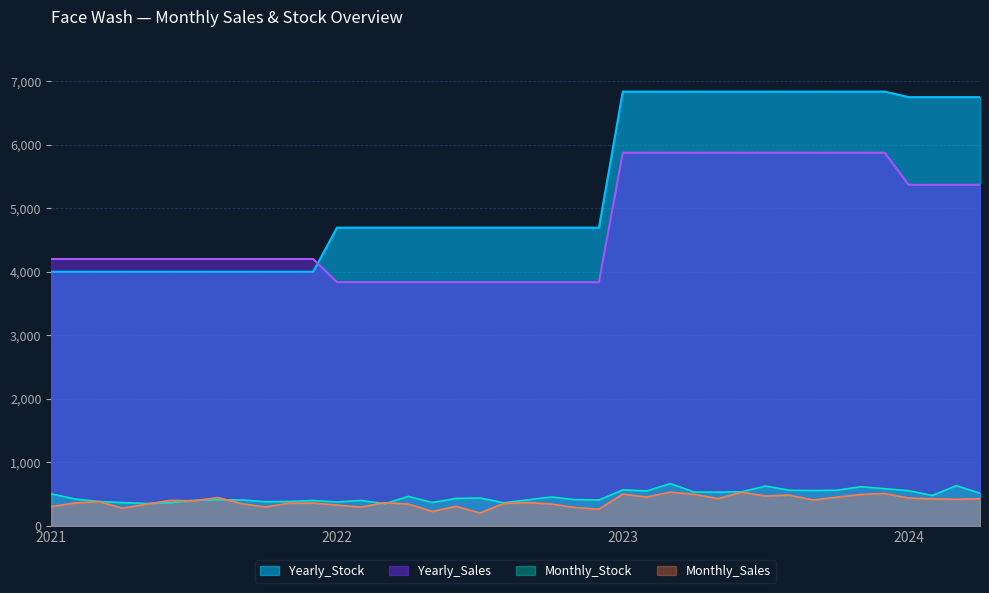

What value does the Yearly_Sales series have at 2021-02?

4200